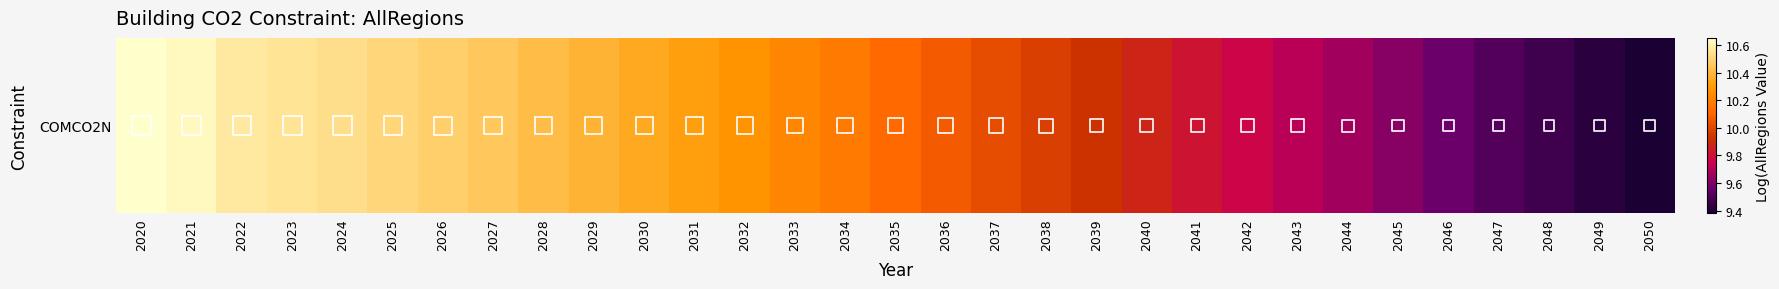

True or false: the data shows 10.5 at 2026.

True